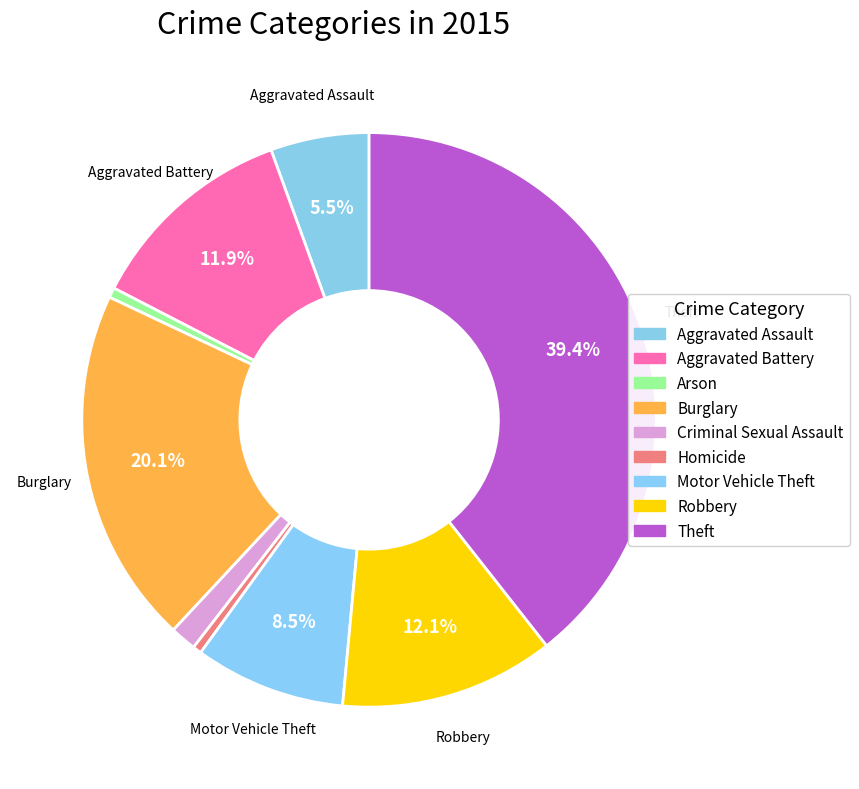

To the nearest percent, what is the difference between the largest and smallest slice percentages?

39%